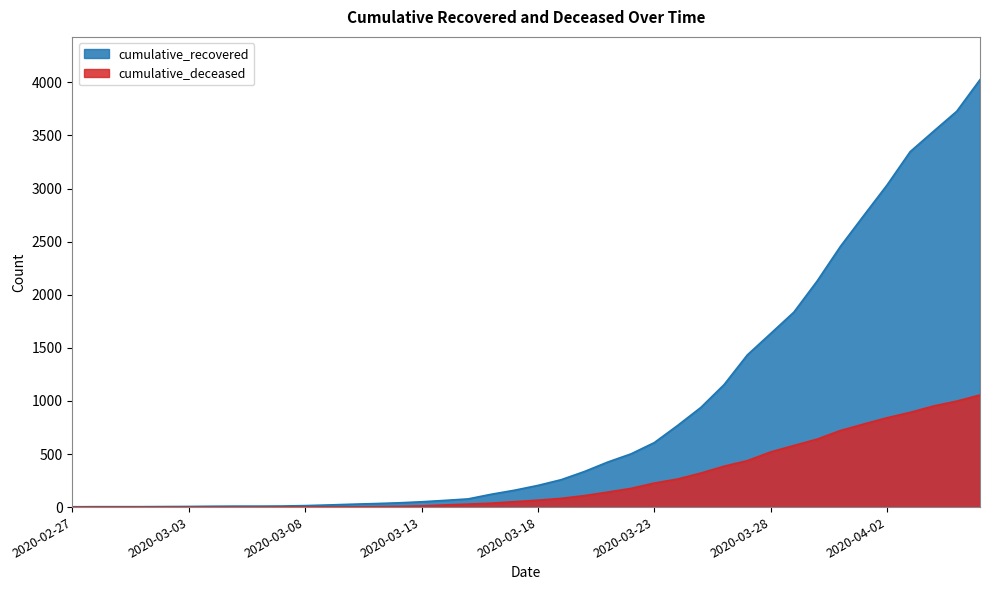

The cumulative_recovered series shows 82 at 2020-03-14. True or false?

False